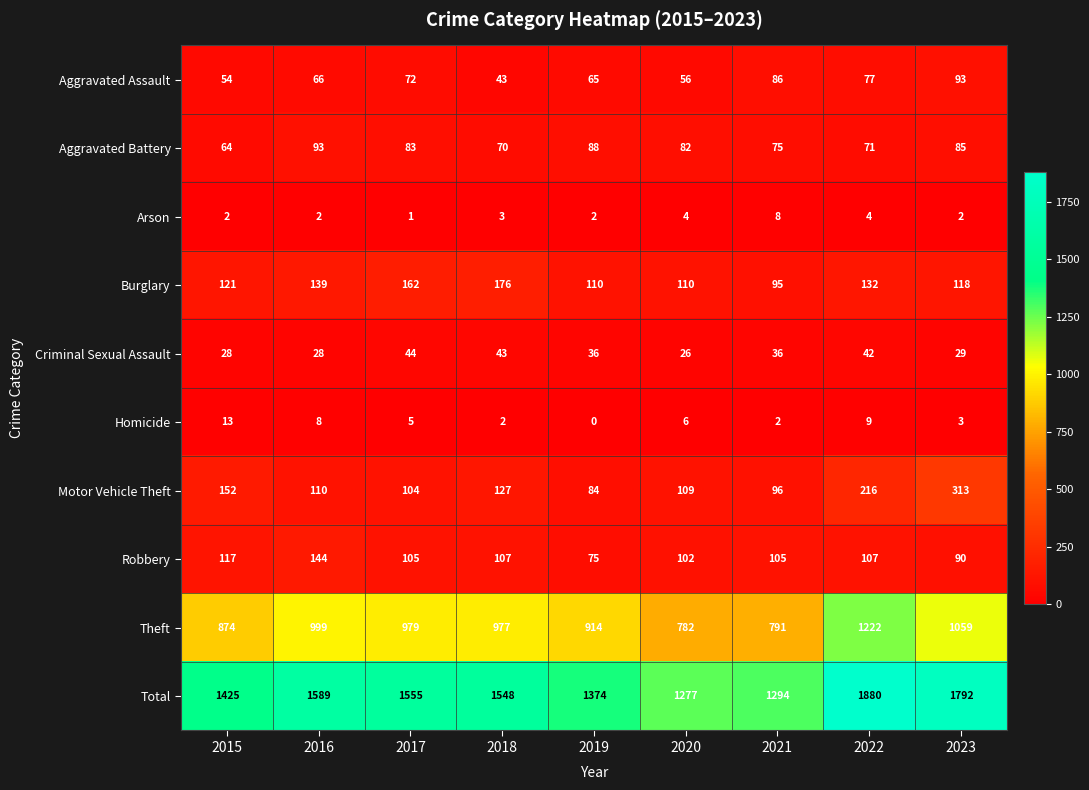

Rank the series at 2023 from lowest to highest value.

Arson, Homicide, Criminal Sexual Assault, Aggravated Battery, Robbery, Aggravated Assault, Burglary, Motor Vehicle Theft, Theft, Total